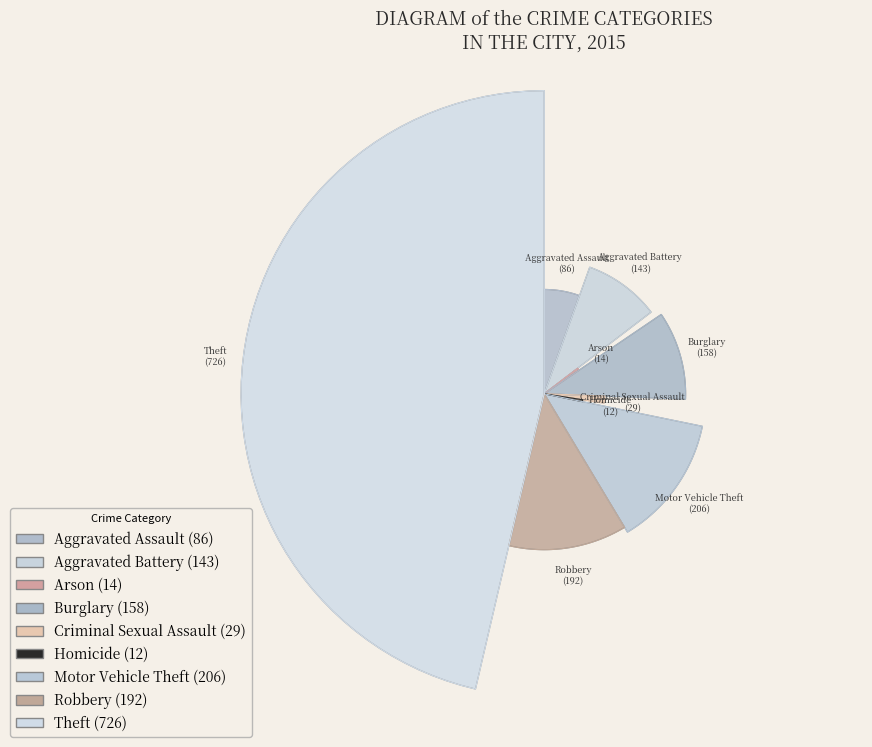

Is it true that Homicide is 12% of the pie?

False